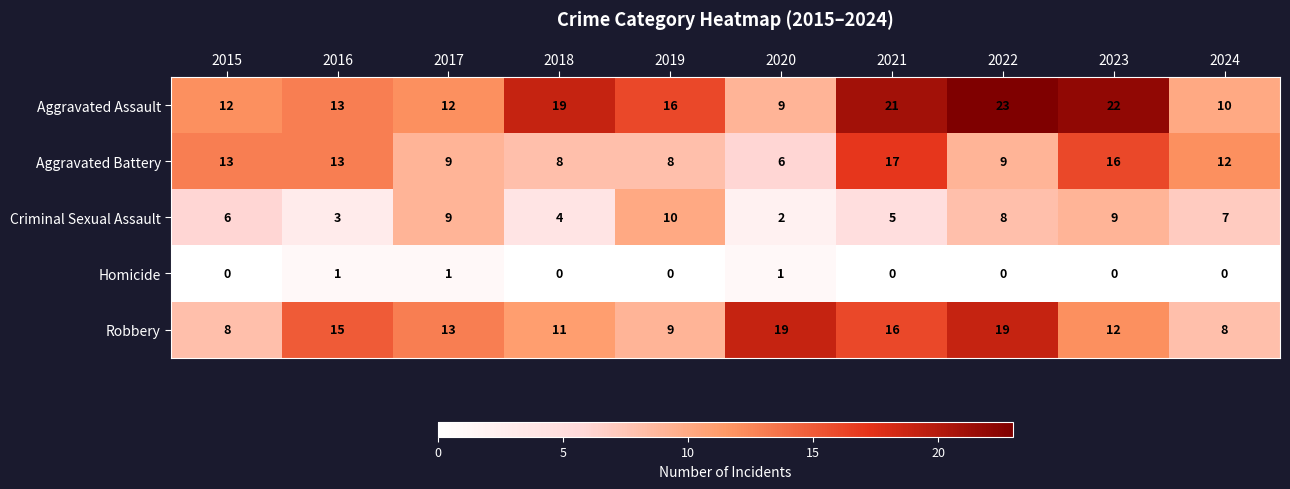

What is the difference between the second highest and second lowest values in the Criminal Sexual Assault series?

6